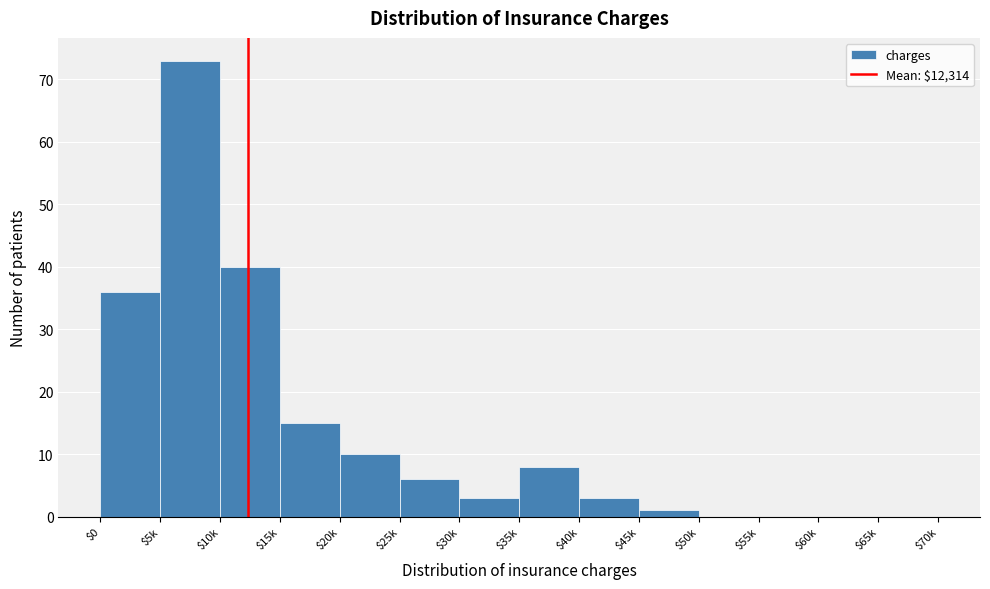

What value does the data have at $30k, to the nearest 5?

5